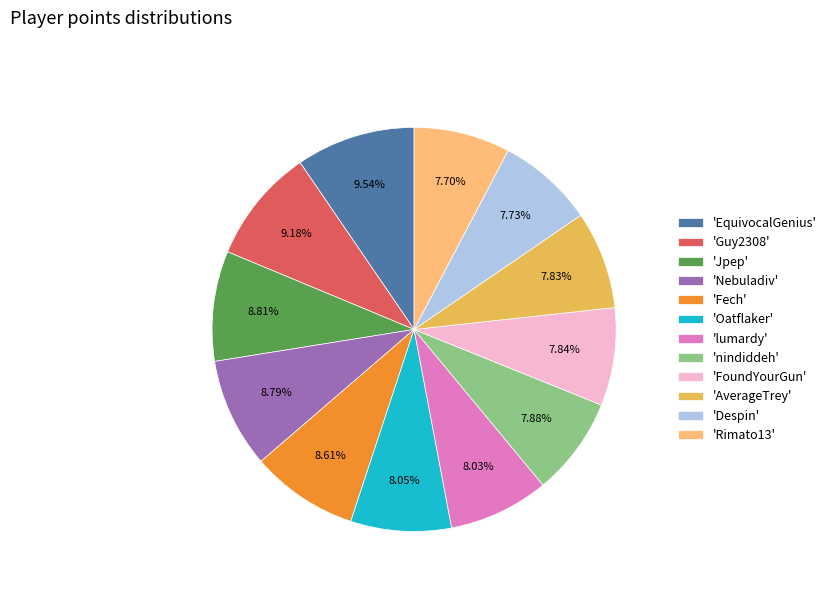

To the nearest percent, what is the difference between the largest and smallest slice percentages?

2%